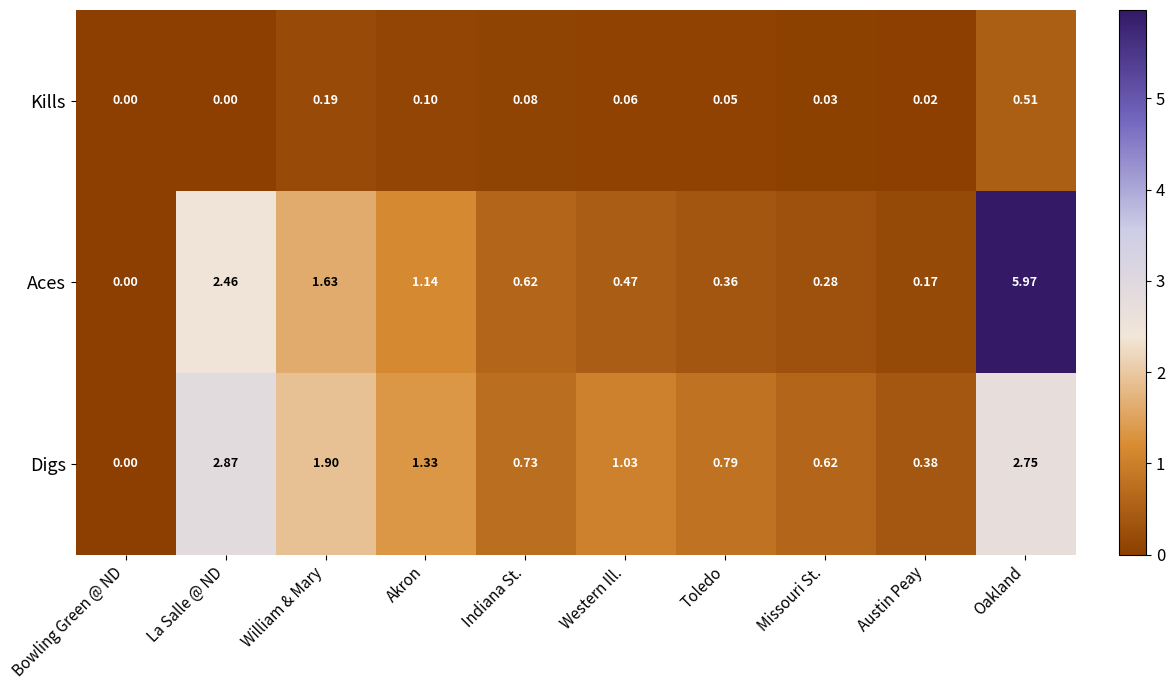

What is the difference between the highest and lowest values at William & Mary?

1.7